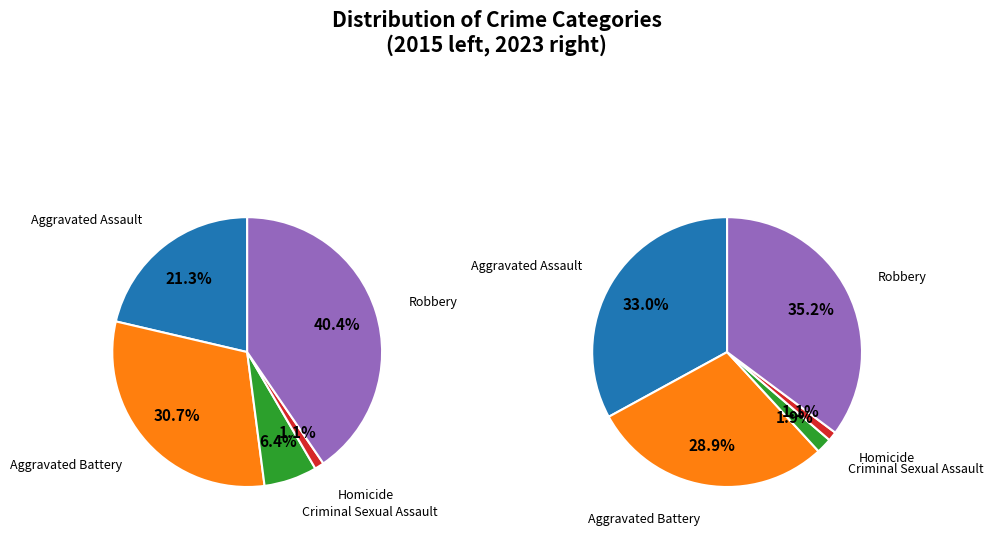

How many slices are in this pie chart?

5